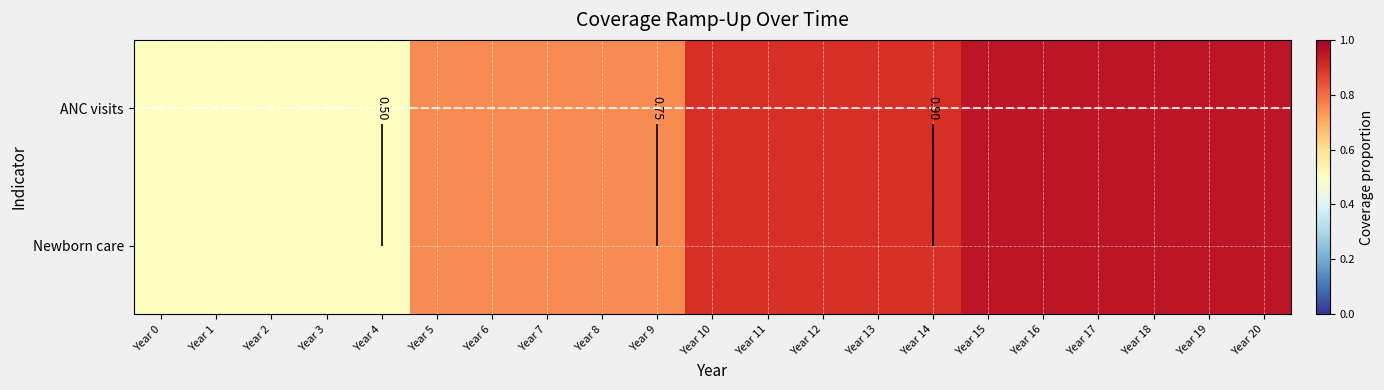

List the labels in order of Newborn care value, largest first.

Year 15, Year 16, Year 17, Year 18, Year 19, Year 20, Year 10, Year 11, Year 12, Year 13, Year 14, Year 5, Year 6, Year 7, Year 8, Year 9, Year 0, Year 1, Year 2, Year 3, Year 4